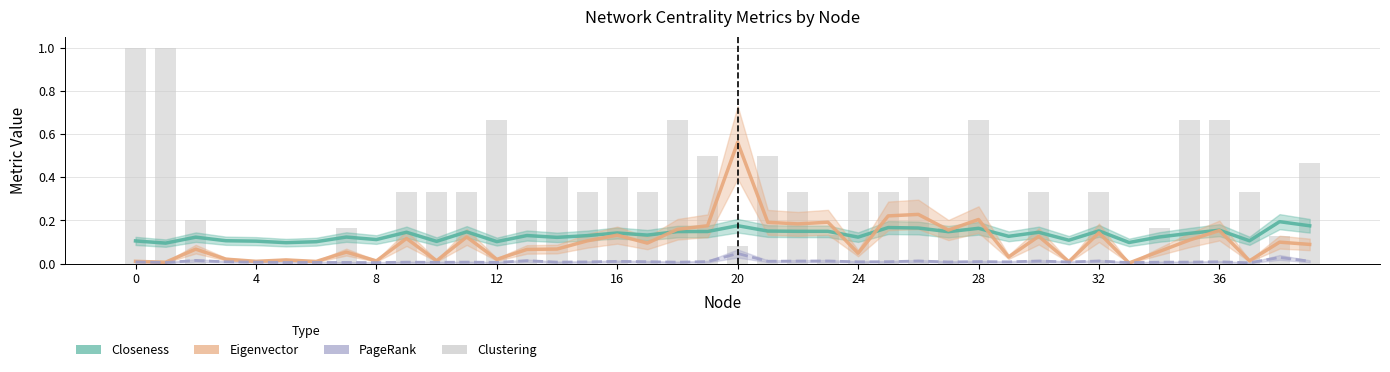

Is it true that Closeness equals 0.2 at 39?

True